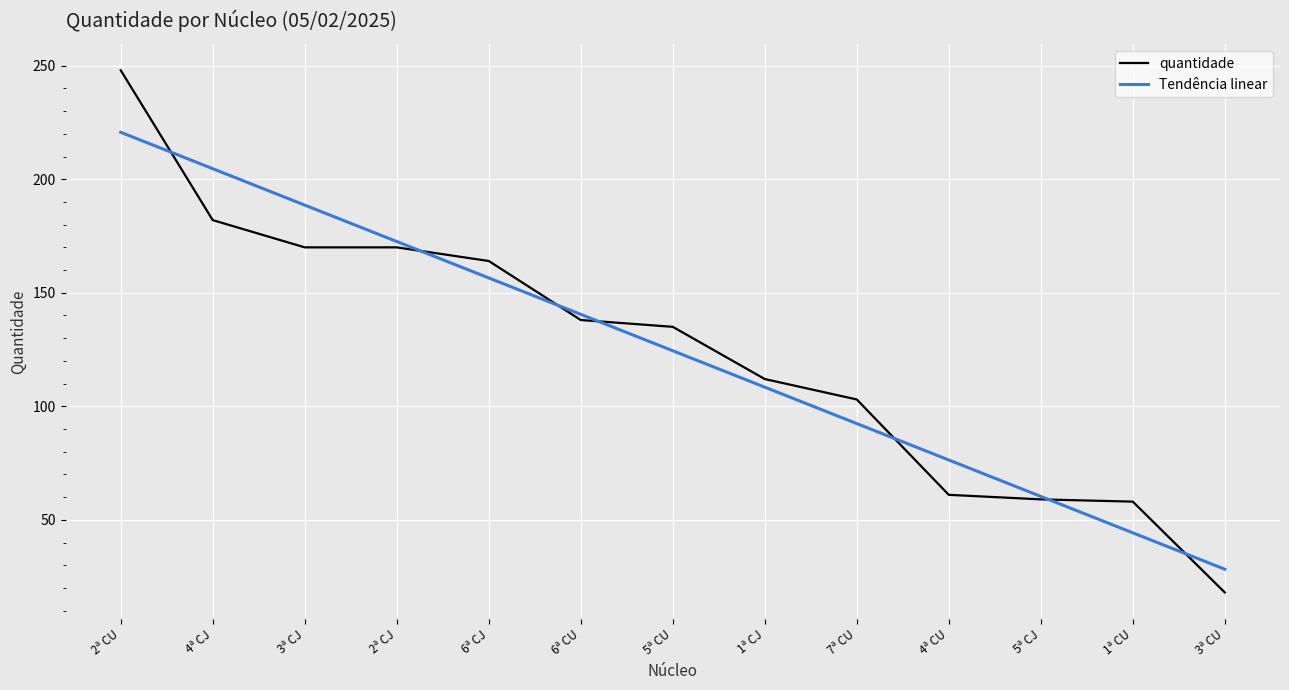

Read the Tendência linear value at 1ª CJ.

108.4